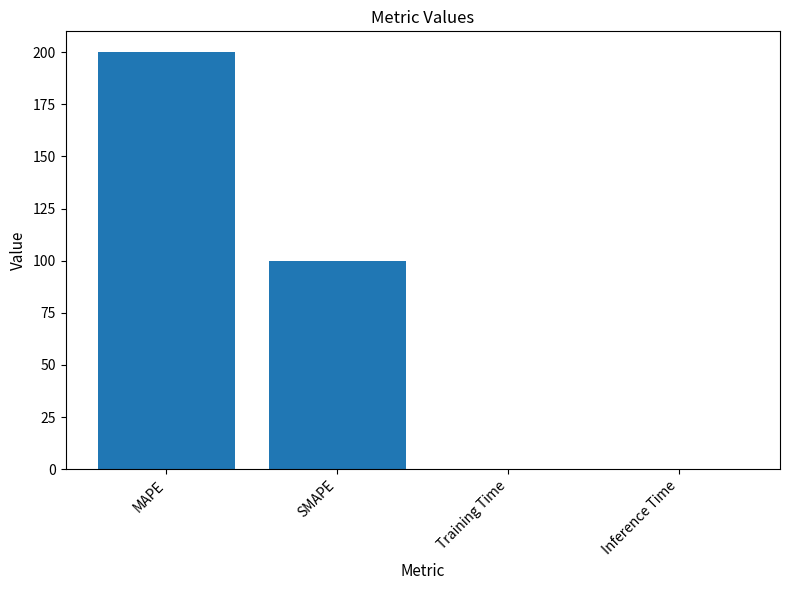

Which has a higher value, Training Time or MAPE?

MAPE